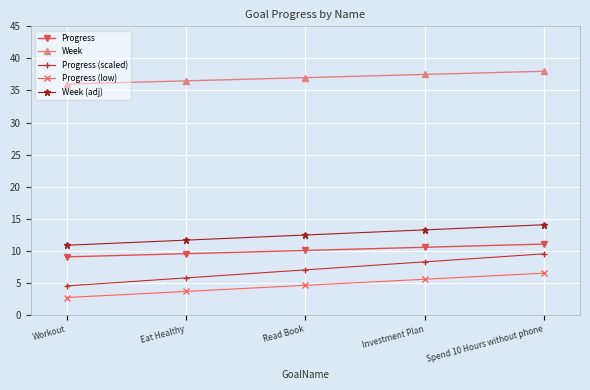

What is the total value across all series at Investment Plan?

75.2